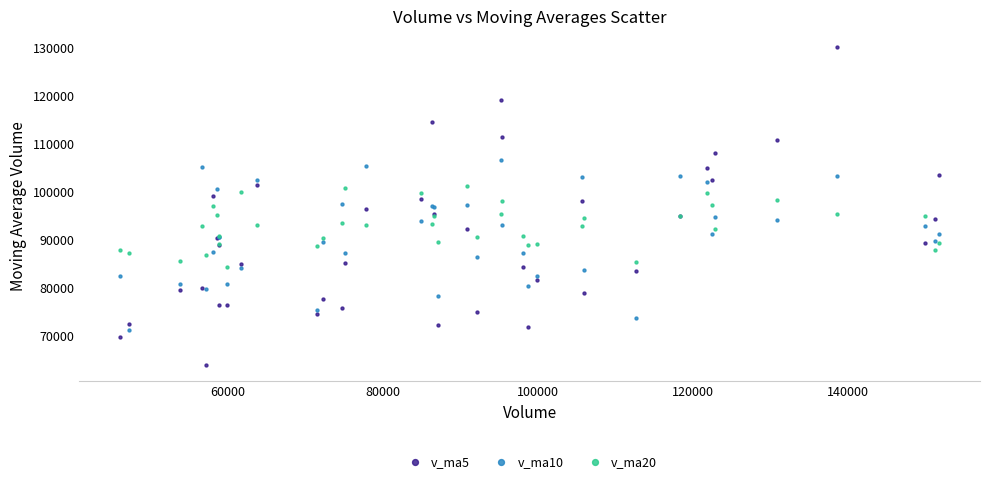

Which series reaches the minimum Y coordinate?

v_ma5